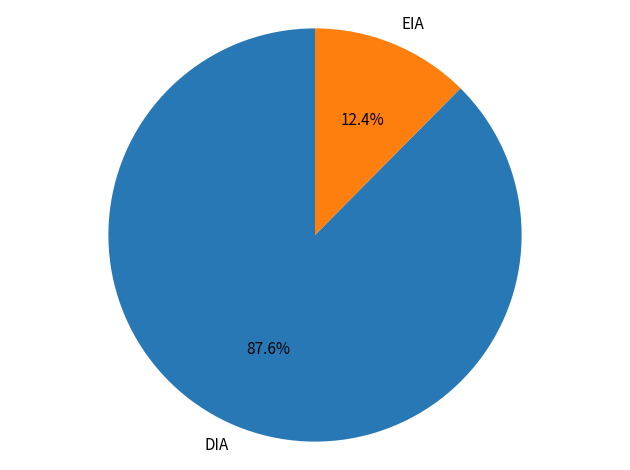

To the nearest percent, what is the difference between the EIA and DIA slice percentages?

75%